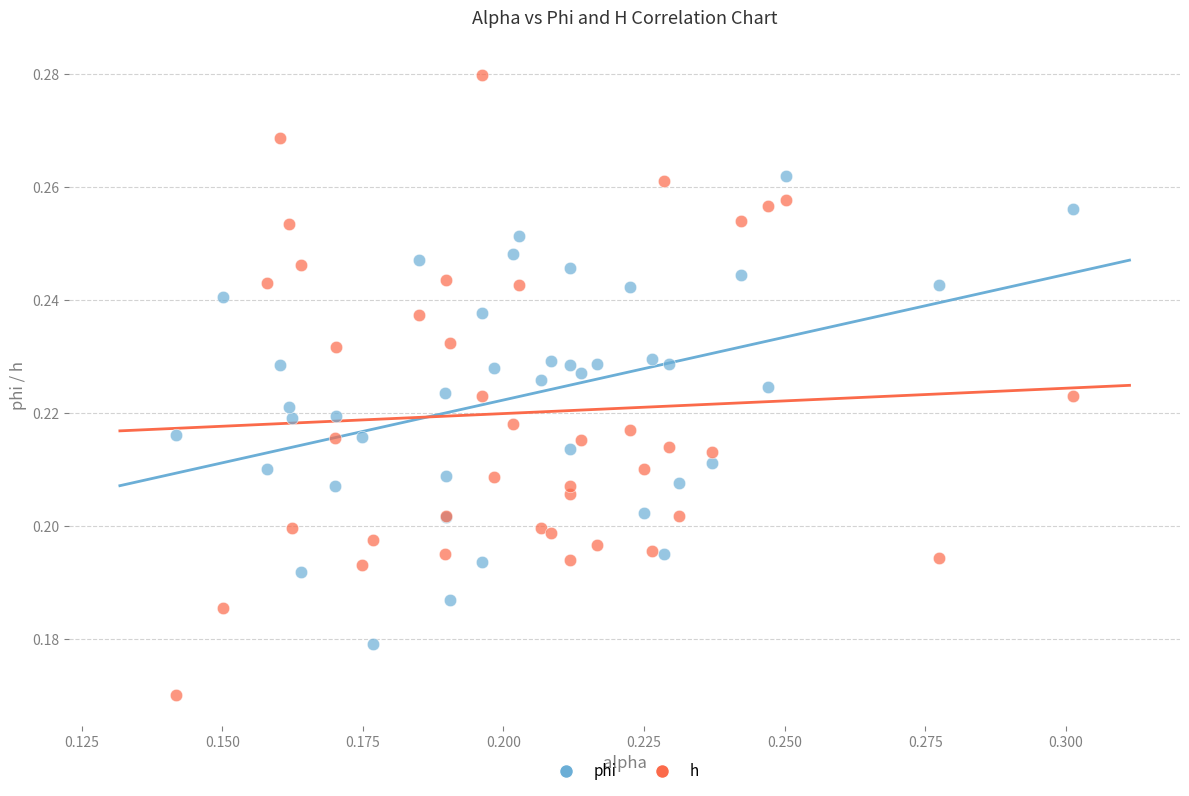

Which series has the widest spread of Y values?

h